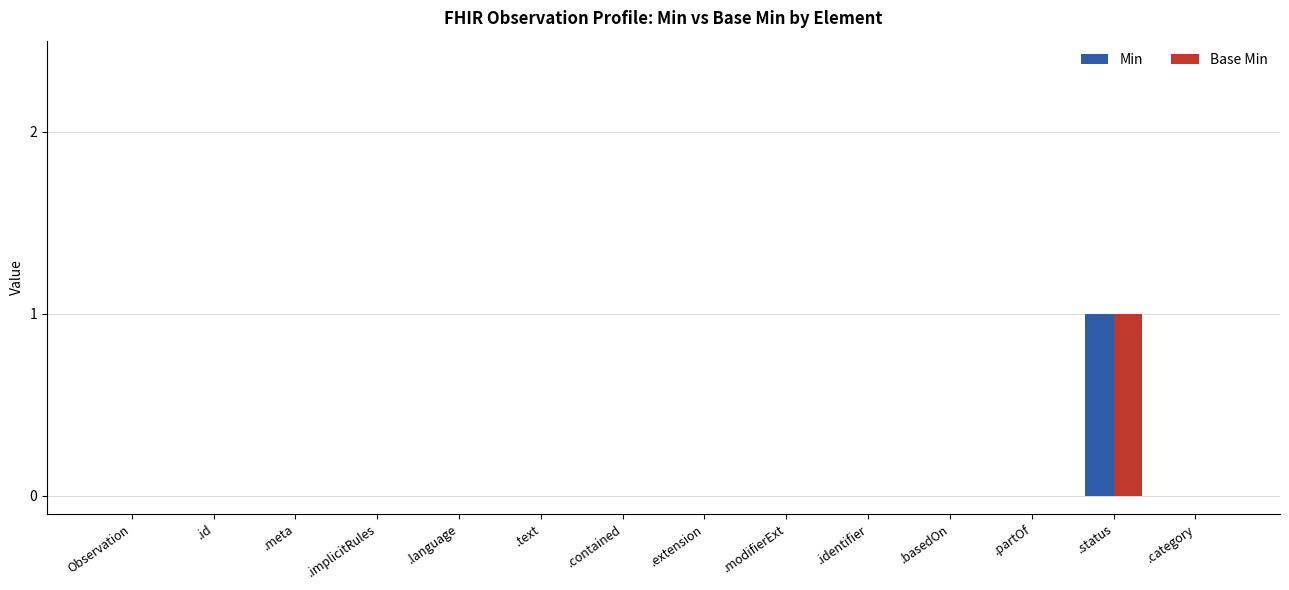

The value of Base Min at .language is 0. True or false?

True